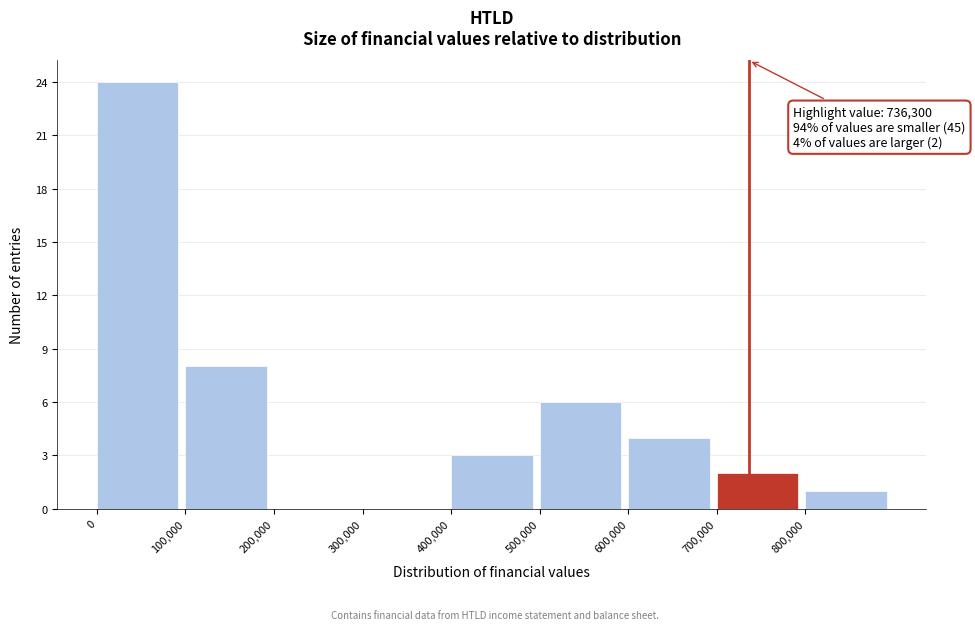

Over which range of the x-axis is the bar tallest?

0 to 100000